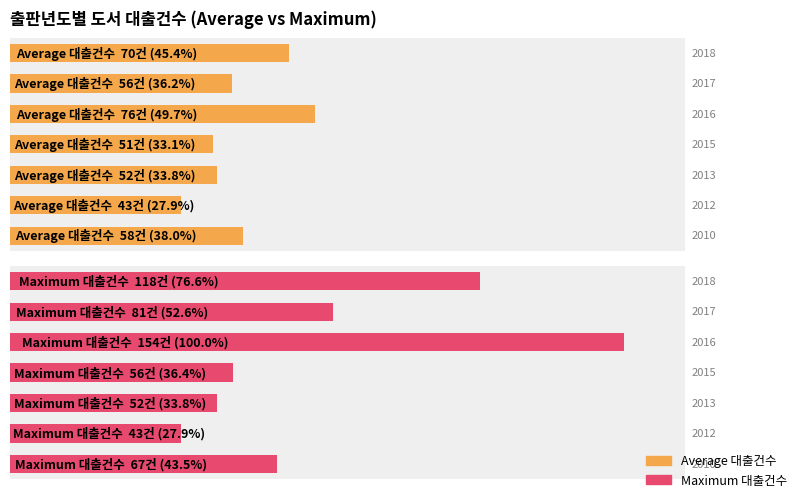

How many groups of bars are there?

7